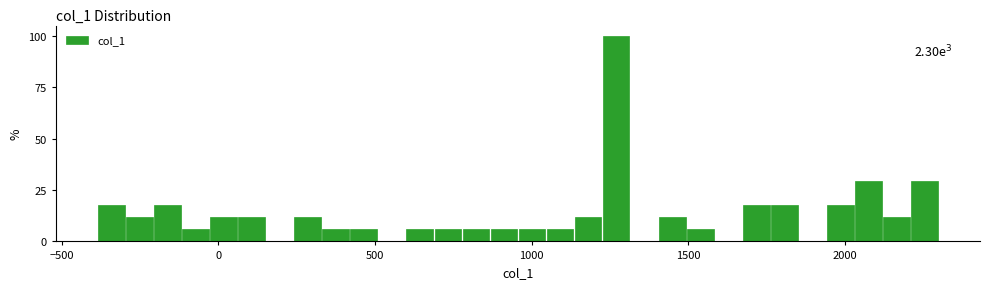

Around what value on the x-axis is the tallest bar? Give the approximate position of its centre, as read against the axis.

1250